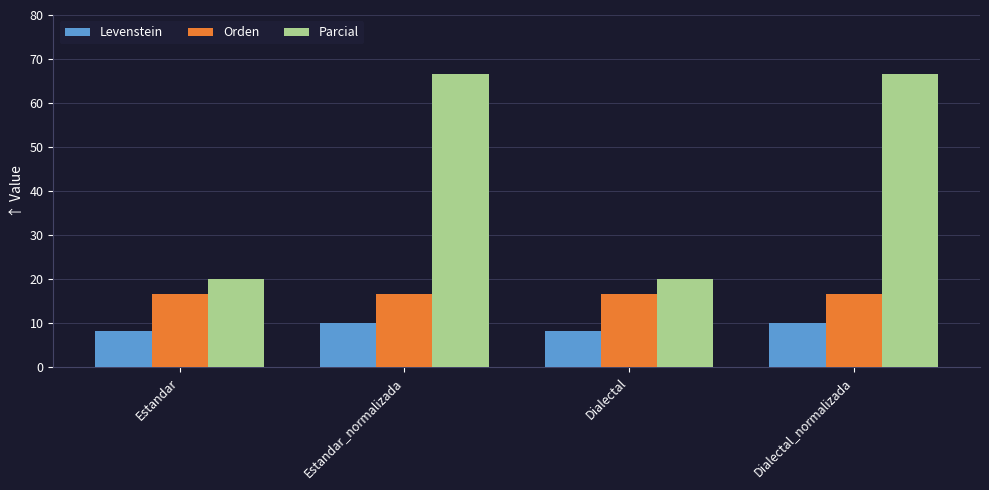

Reading left to right, what are all the values shown in this chart?

Levenstein: Estandar=8.3	Estandar_normalizada=10.0	Dialectal=8.3	Dialectal_normalizada=10.0
Orden: Estandar=16.7	Estandar_normalizada=16.7	Dialectal=16.7	Dialectal_normalizada=16.7
Parcial: Estandar=20.0	Estandar_normalizada=66.7	Dialectal=20.0	Dialectal_normalizada=66.7